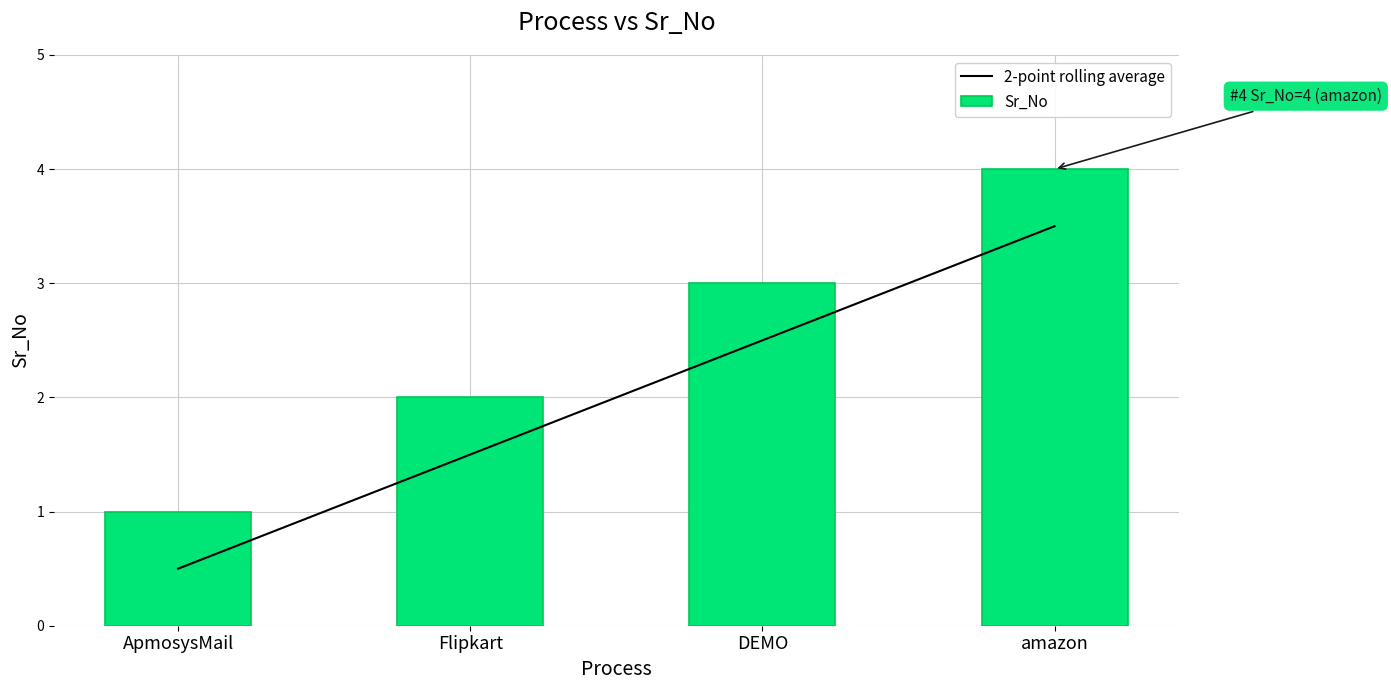

What is the value of the 2-point rolling average bar at the 2nd from the left?

1.5